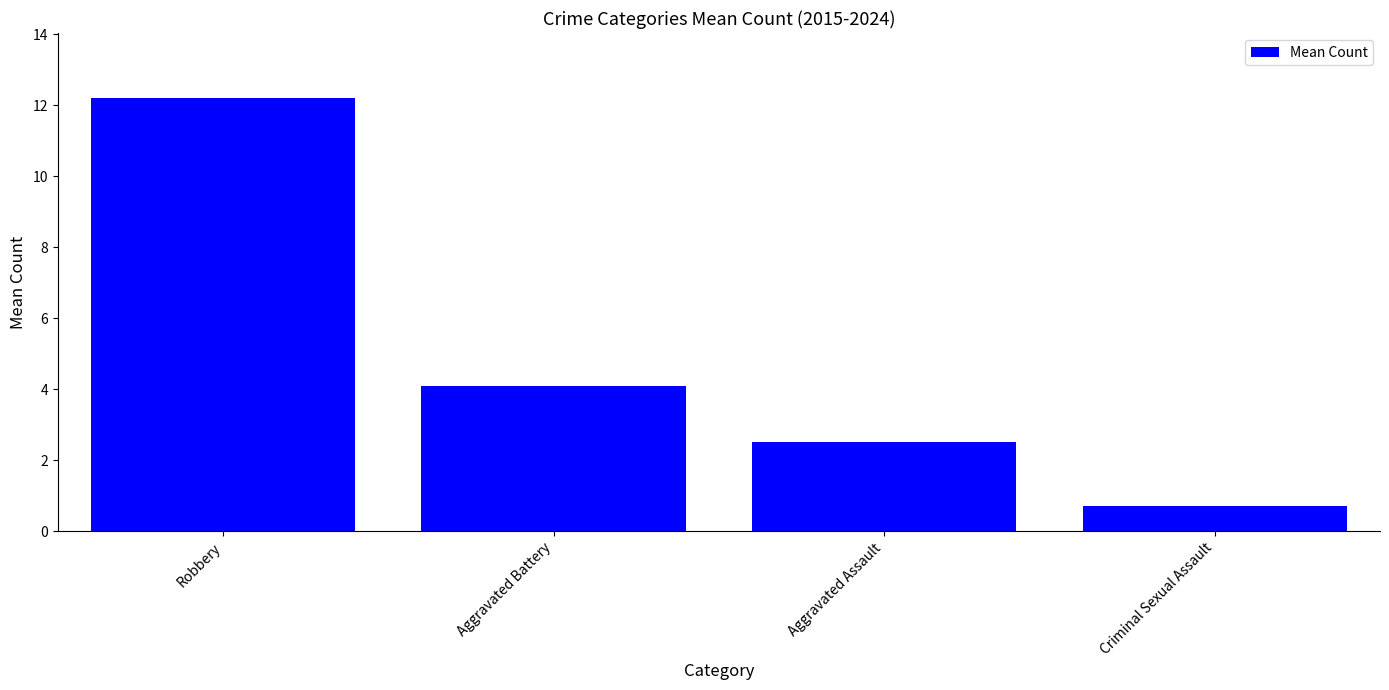

What is the label of the 2nd bar from the left?

Aggravated Battery